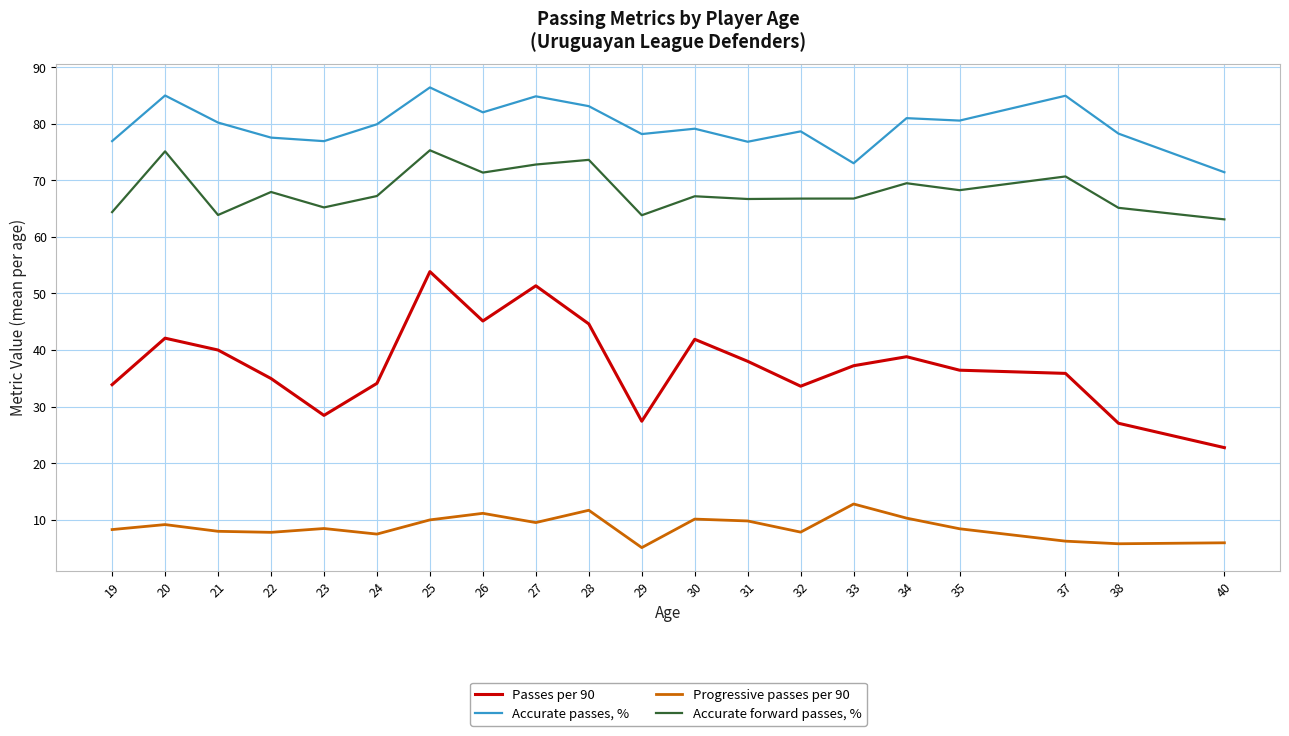

How many lines are shown in the chart?

4